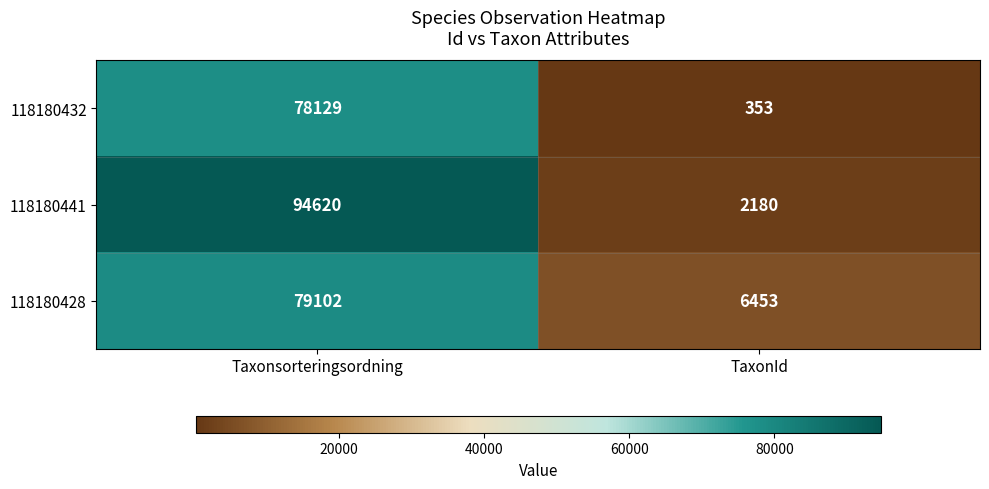

What is the difference between the maximum and minimum values in the 118180441 series?

92440